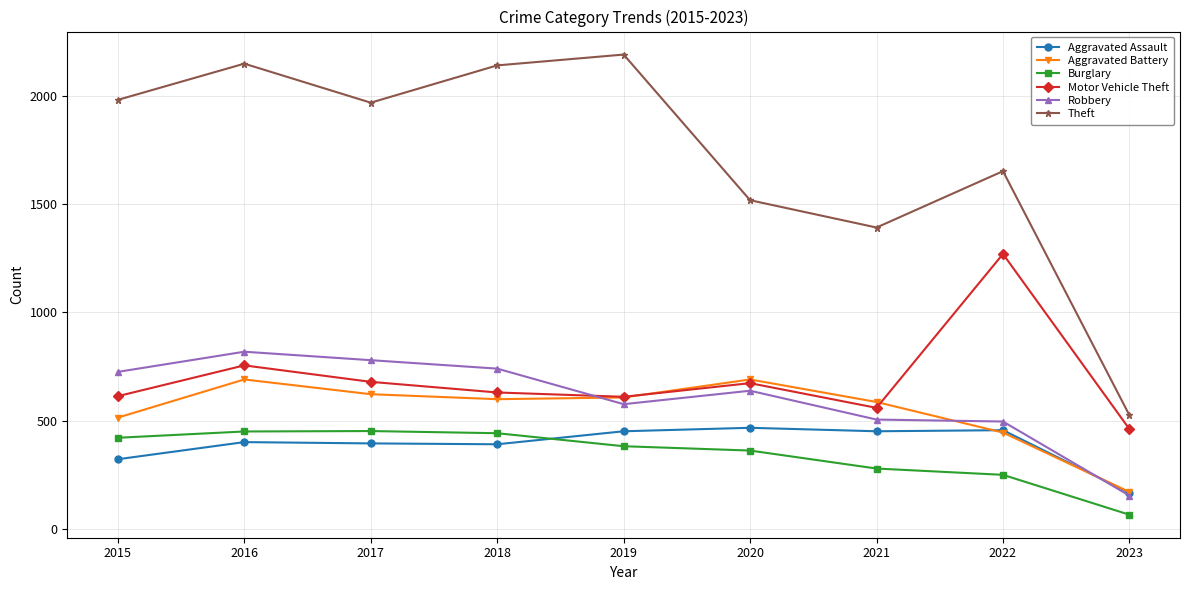

What is the spread (max minus min) of values at 2016?

1746